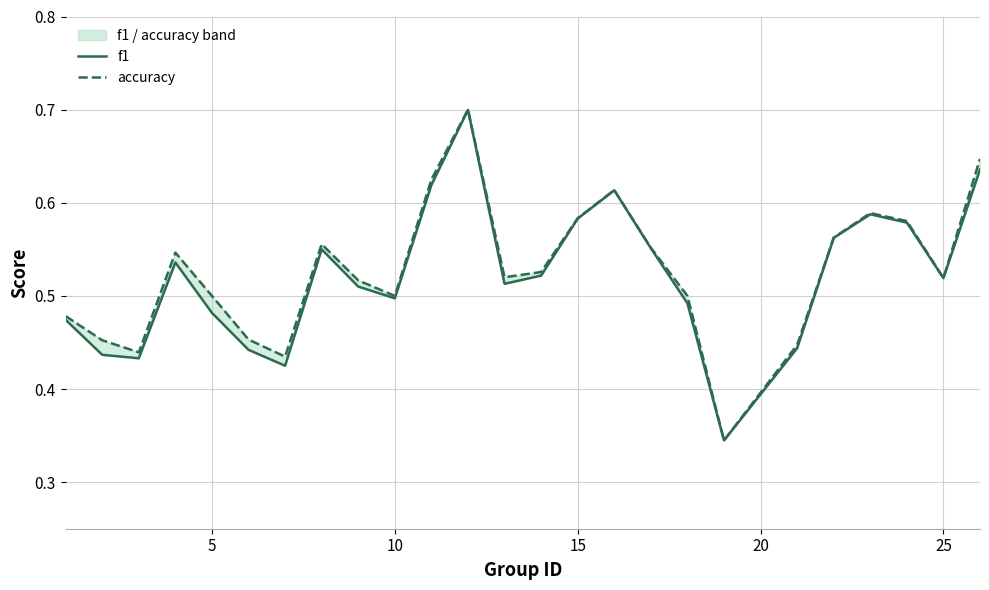

What is the value of the accuracy point at the 5th from the left?

0.5